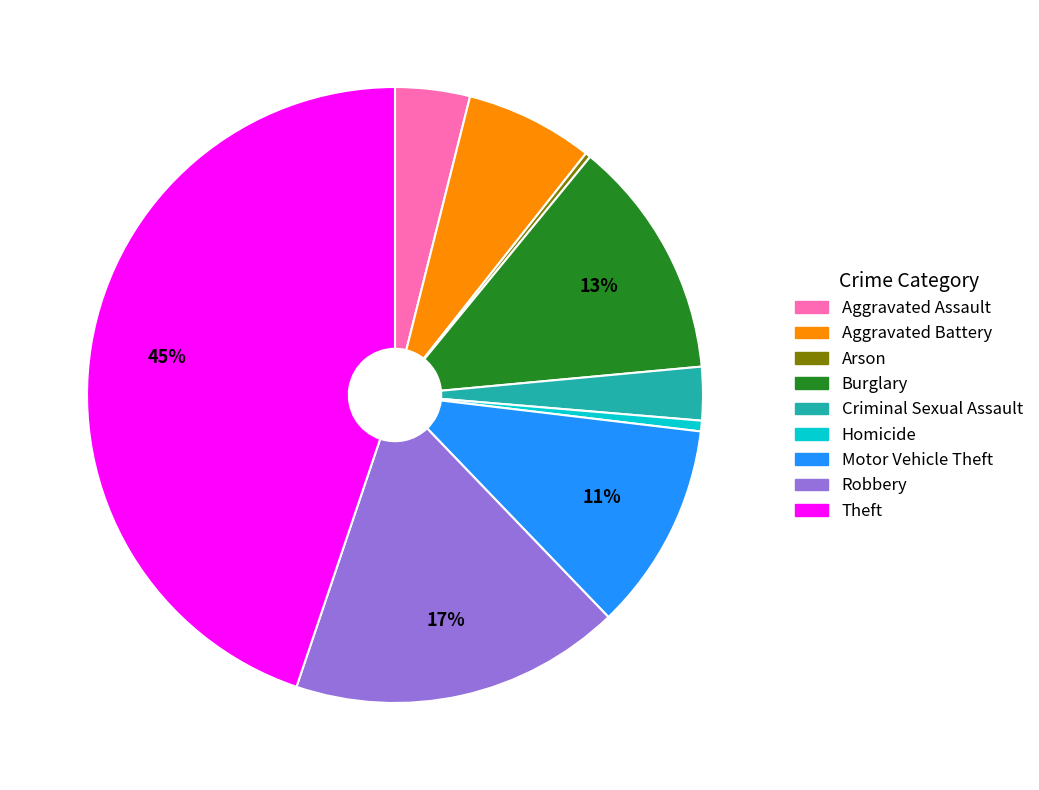

To the nearest percent, what percentage of the pie is Aggravated Assault?

4%